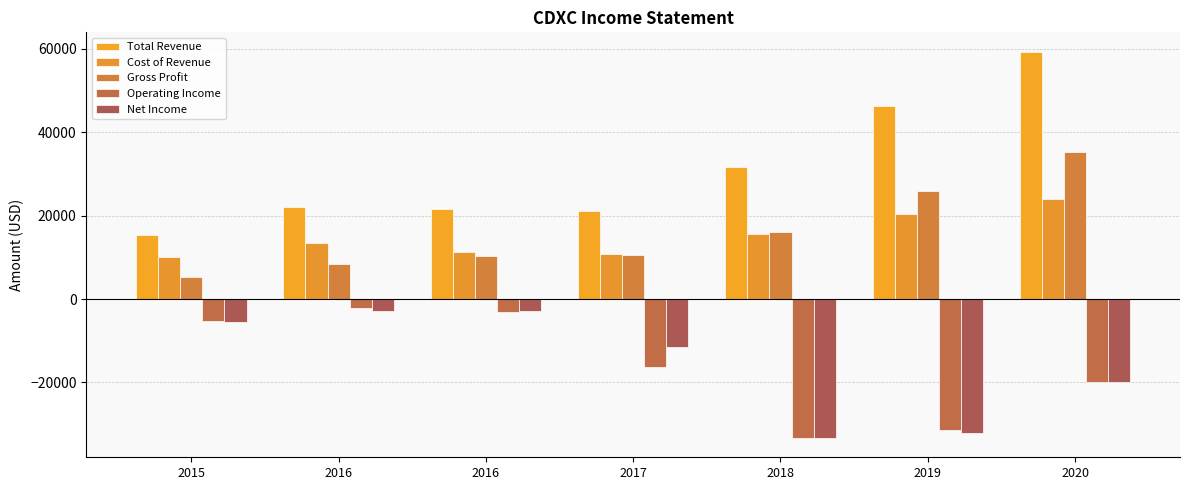

What is the sum of the Total Revenue values at 2016 and 2019?

68000